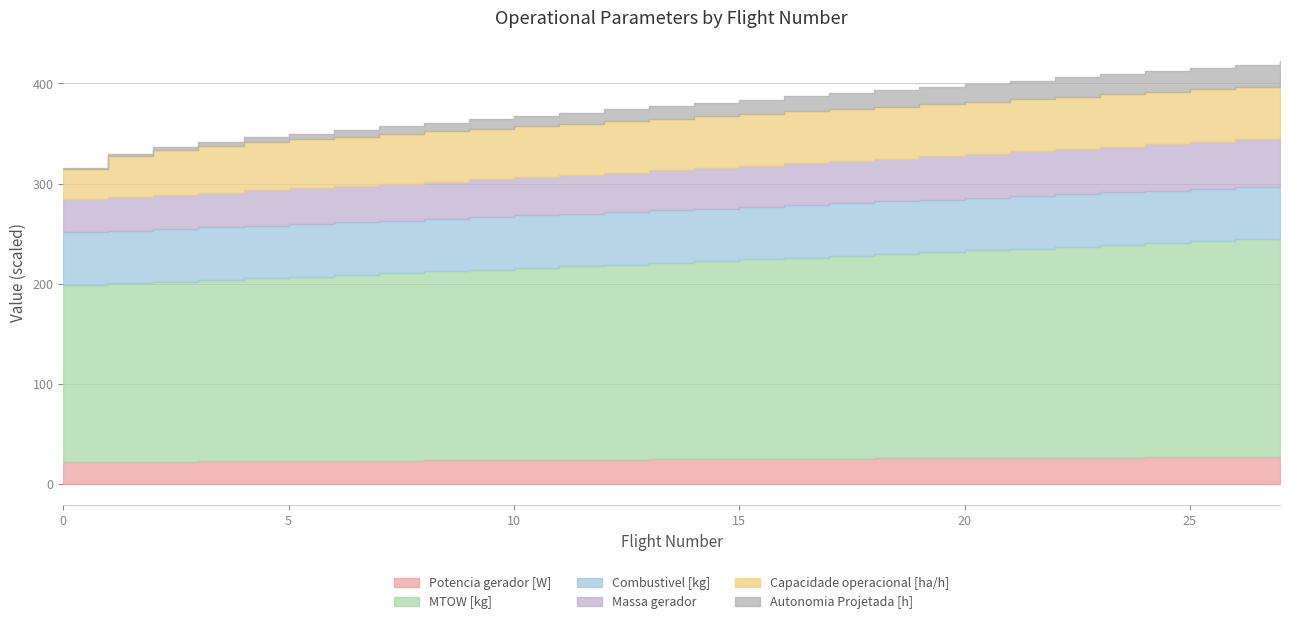

Reading left to right, extract all data points from this chart.

Capacidade operacional [ha/h]: 3.0	4.1	4.5	4.7	4.8	4.9	4.9	5.0	5.0	5.1	5.1	5.1	5.1	5.1	5.2	5.2	5.2	5.2	5.2	5.2	5.2	5.2	5.2	5.2	5.2	5.2	5.2	5.2
Autonomia Projetada [h]: 0.1	0.2	0.3	0.4	0.5	0.6	0.7	0.8	0.8	0.9	1.0	1.1	1.2	1.3	1.4	1.4	1.5	1.6	1.6	1.7	1.8	1.9	1.9	2.0	2.1	2.1	2.2	2.3
MTOW [kg]: 176.7	178.2	179.7	181.2	182.7	184.2	185.7	187.2	188.7	190.3	191.8	193.3	194.9	196.4	198.0	199.5	201.1	202.7	204.3	205.8	207.4	209.1	210.7	212.3	213.9	215.5	217.2	218.8
Combustivel [kg]: 52.4	52.4	52.4	52.4	52.4	52.4	52.4	52.4	52.4	52.4	52.4	52.4	52.4	52.4	52.4	52.4	52.4	52.4	52.4	52.4	52.4	52.4	52.4	52.4	52.4	52.4	52.4	52.4
Massa gerador: 33.3	33.8	34.3	34.8	35.2	35.8	36.3	36.8	37.3	37.8	38.4	38.9	39.4	40.0	40.5	41.1	41.7	42.2	42.8	43.4	44.0	44.6	45.2	45.8	46.4	47.1	47.7	48.4
Potencia gerador [W]: 22031.2	22213.9	22397.2	22581.2	22766.1	22951.4	23137.5	23324.2	23511.7	23699.8	23888.7	24078.3	24268.7	24459.8	24651.6	24844.2	25037.5	25231.7	25426.7	25622.5	25819.0	26016.3	26214.5	26413.6	26613.4	26814.2	27015.8	27218.3